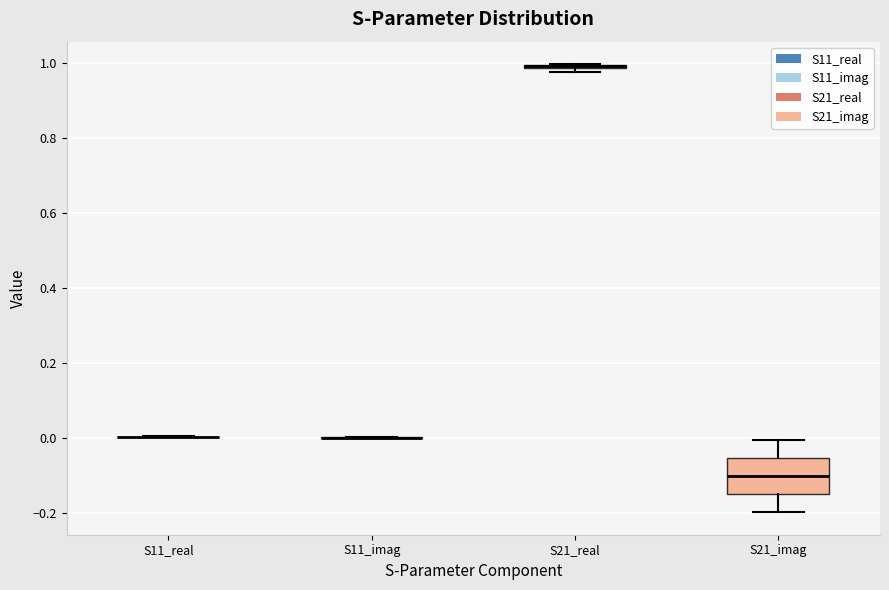

Comparing the boxes themselves (not the whiskers), which one is the tallest?

S21_imag